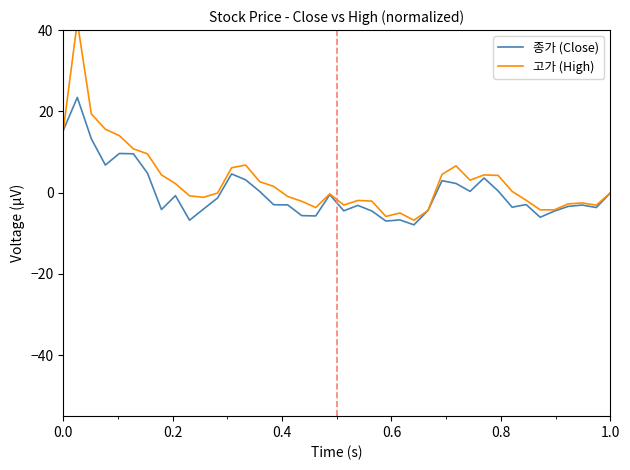

What are all the series names shown in the legend?

종가 (Close), 고가 (High)